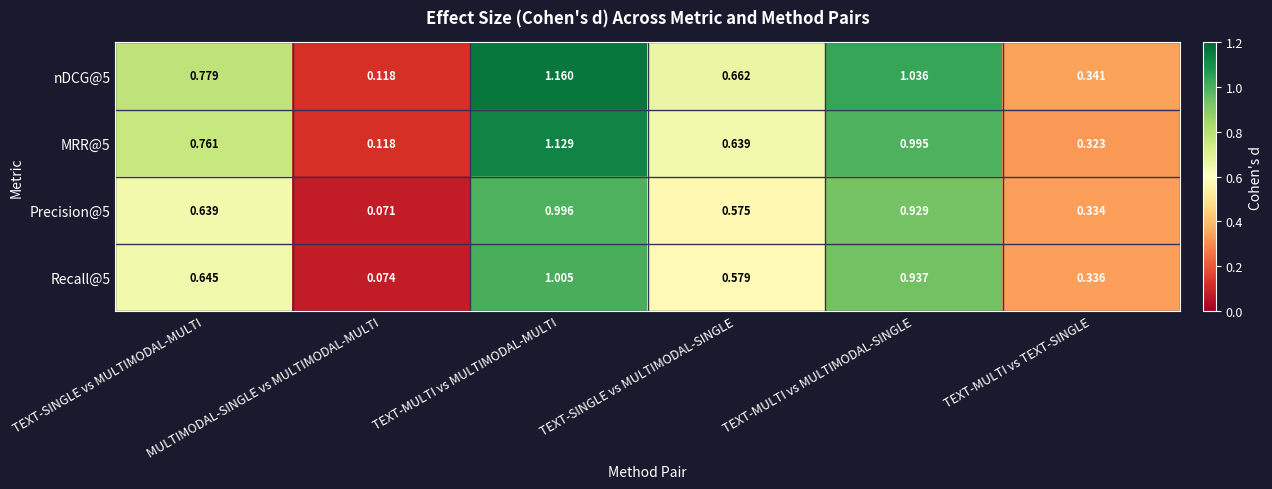

Reading left to right, what are all the values shown in this chart?

nDCG@5: TEXT-SINGLE vs MULTIMODAL-MULTI=0.8	MULTIMODAL-SINGLE vs MULTIMODAL-MULTI=0.1	TEXT-MULTI vs MULTIMODAL-MULTI=1.2	TEXT-SINGLE vs MULTIMODAL-SINGLE=0.7	TEXT-MULTI vs MULTIMODAL-SINGLE=1.0	TEXT-MULTI vs TEXT-SINGLE=0.3
MRR@5: TEXT-SINGLE vs MULTIMODAL-MULTI=0.8	MULTIMODAL-SINGLE vs MULTIMODAL-MULTI=0.1	TEXT-MULTI vs MULTIMODAL-MULTI=1.1	TEXT-SINGLE vs MULTIMODAL-SINGLE=0.6	TEXT-MULTI vs MULTIMODAL-SINGLE=1.0	TEXT-MULTI vs TEXT-SINGLE=0.3
Precision@5: TEXT-SINGLE vs MULTIMODAL-MULTI=0.6	MULTIMODAL-SINGLE vs MULTIMODAL-MULTI=0.1	TEXT-MULTI vs MULTIMODAL-MULTI=1.0	TEXT-SINGLE vs MULTIMODAL-SINGLE=0.6	TEXT-MULTI vs MULTIMODAL-SINGLE=0.9	TEXT-MULTI vs TEXT-SINGLE=0.3
Recall@5: TEXT-SINGLE vs MULTIMODAL-MULTI=0.6	MULTIMODAL-SINGLE vs MULTIMODAL-MULTI=0.1	TEXT-MULTI vs MULTIMODAL-MULTI=1.0	TEXT-SINGLE vs MULTIMODAL-SINGLE=0.6	TEXT-MULTI vs MULTIMODAL-SINGLE=0.9	TEXT-MULTI vs TEXT-SINGLE=0.3